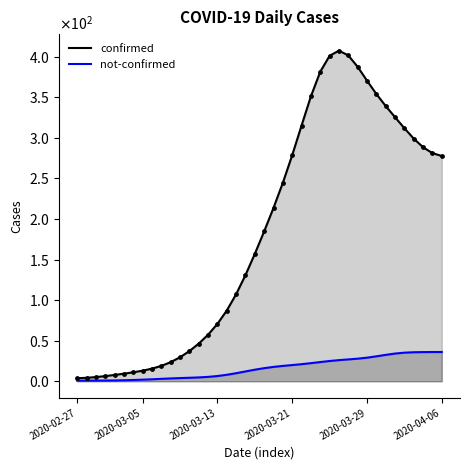

Which series reaches the minimum Y coordinate?

not-confirmed